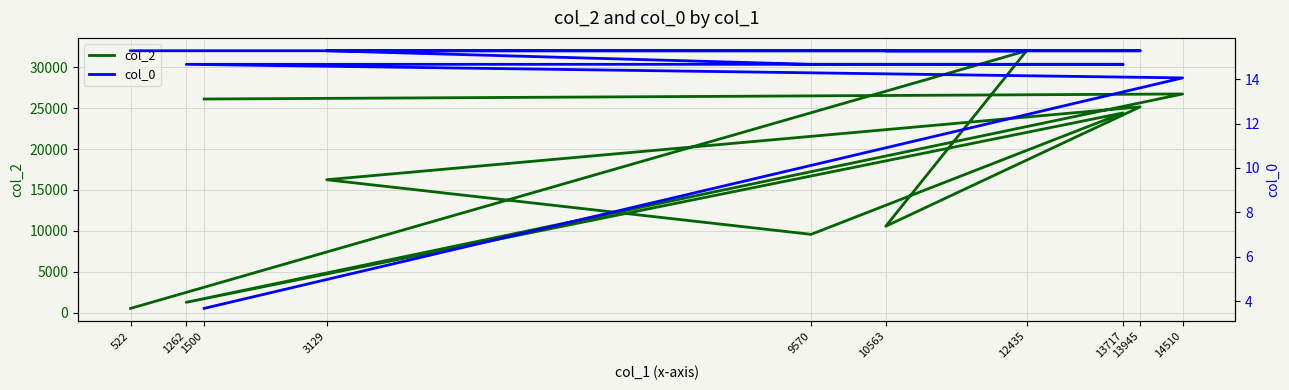

The col_2 series shows 9570.0 at 9570. True or false?

True